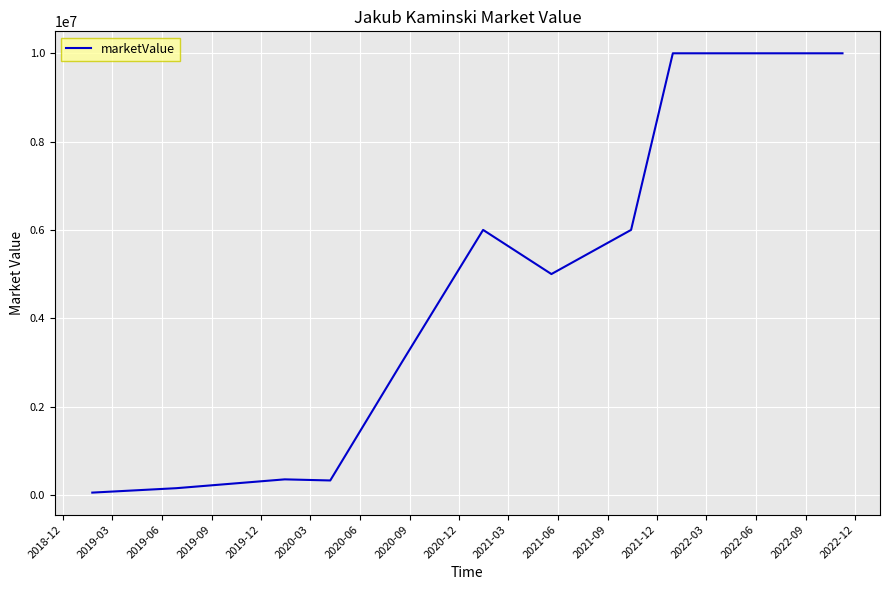

True or false: the data has more than 1 interior local peaks.

True